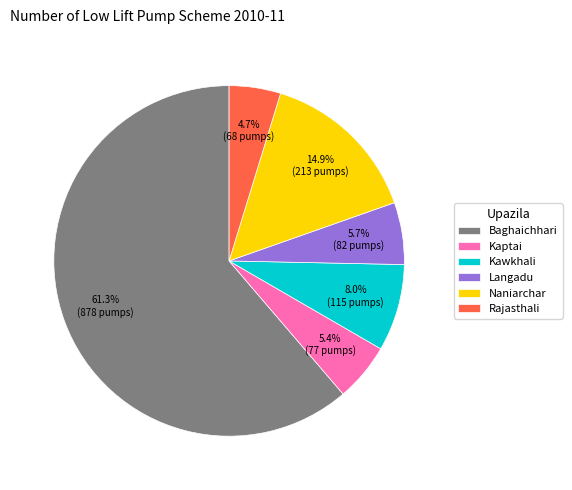

To the nearest percent, what portion does Naniarchar represent?

15%